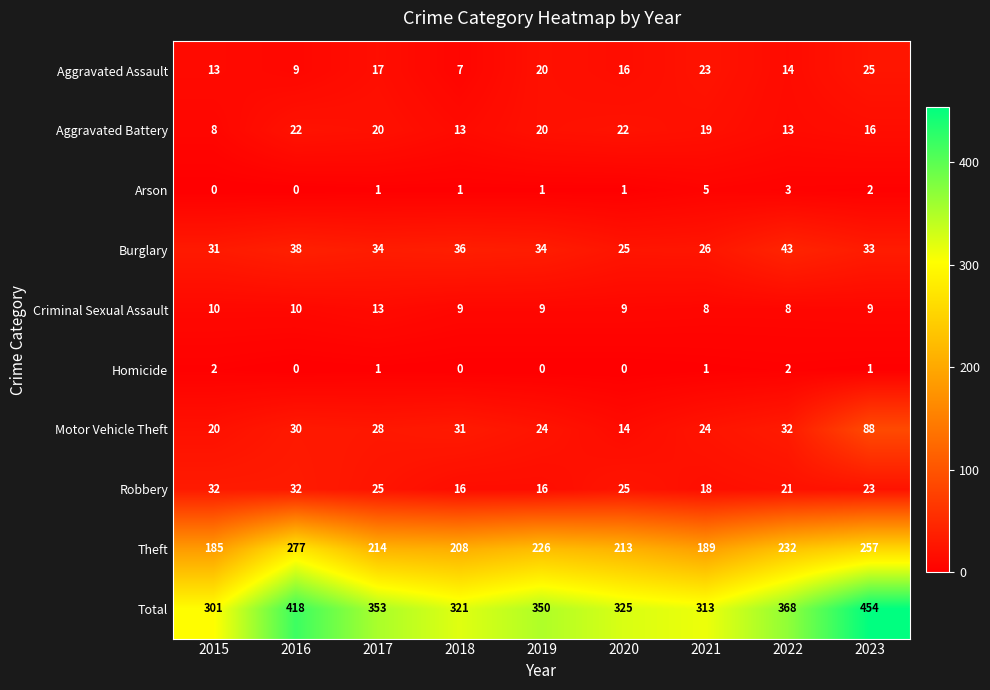

Where does the Robbery series first go above 23?

2015